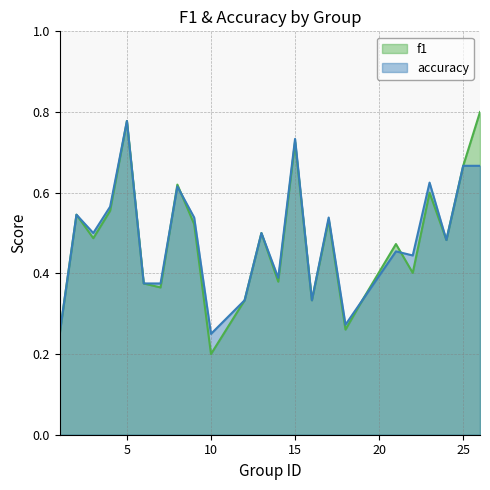

True or false: accuracy has a value of 0.9 at 2.

False